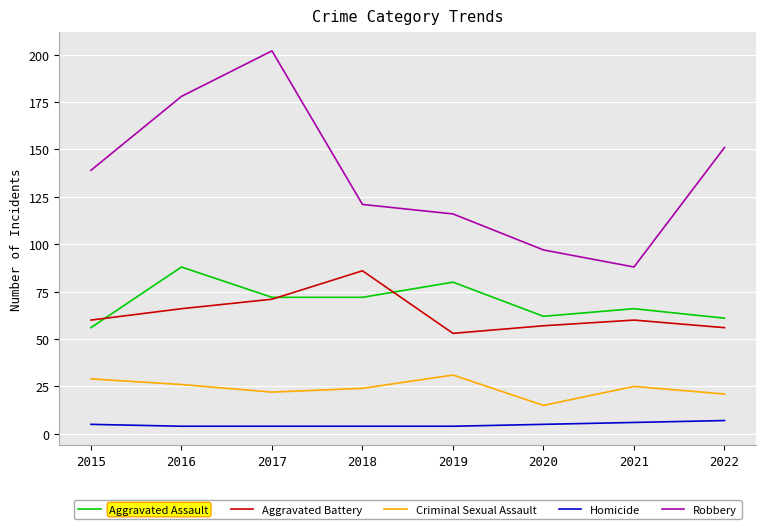

Which series has the largest total across all categories?

Robbery